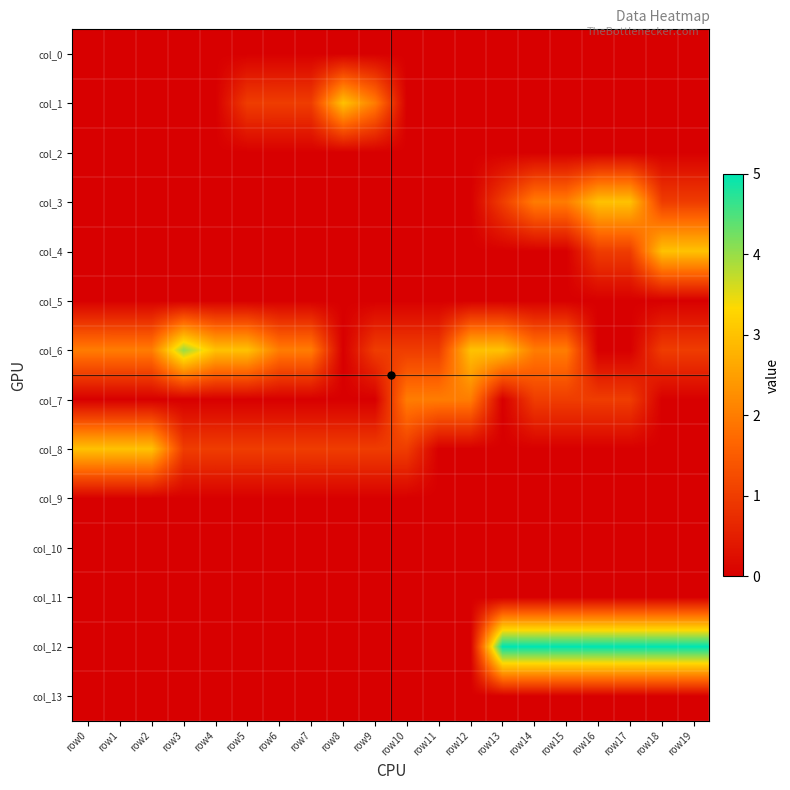

At which category is the sum across all series the highest?

row14